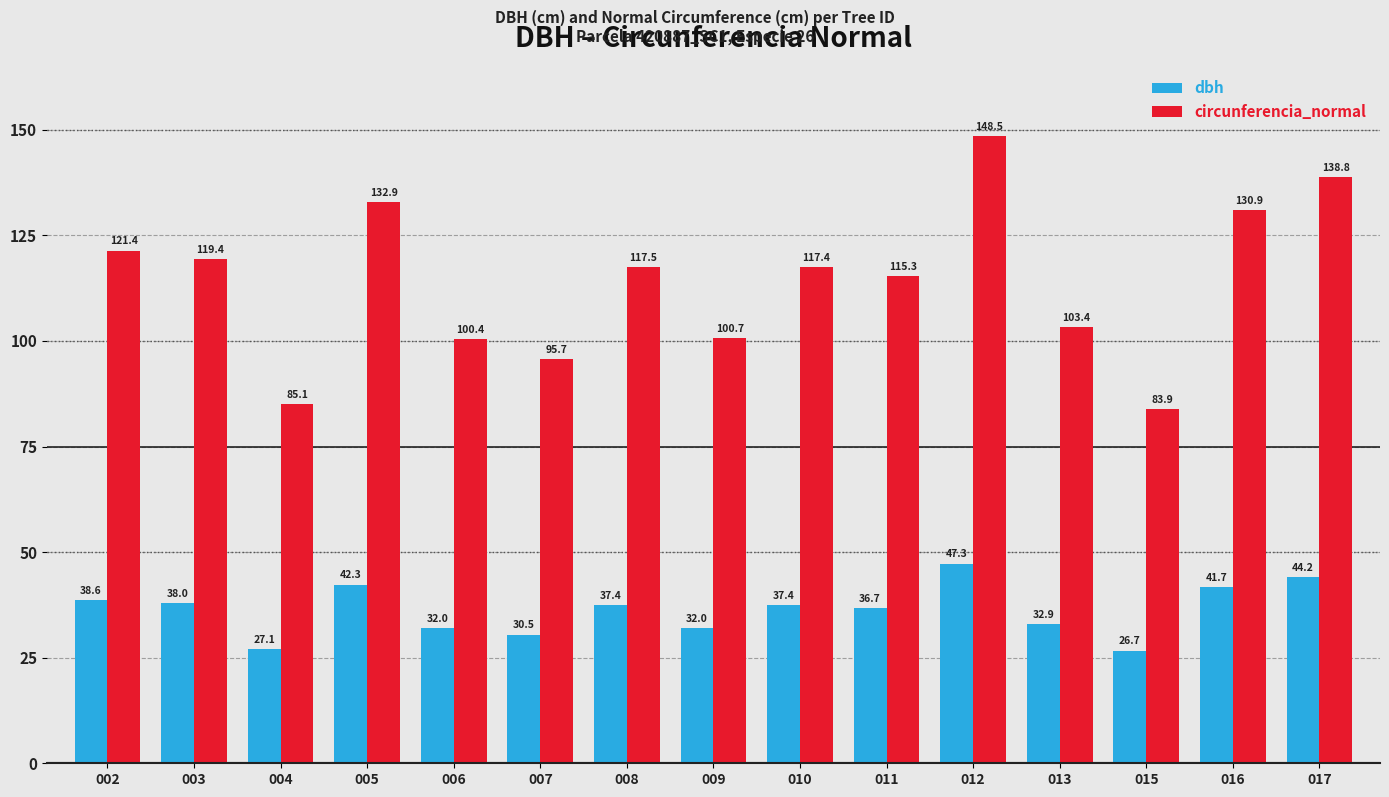

Which series has the largest total across all categories?

circunferencia_normal